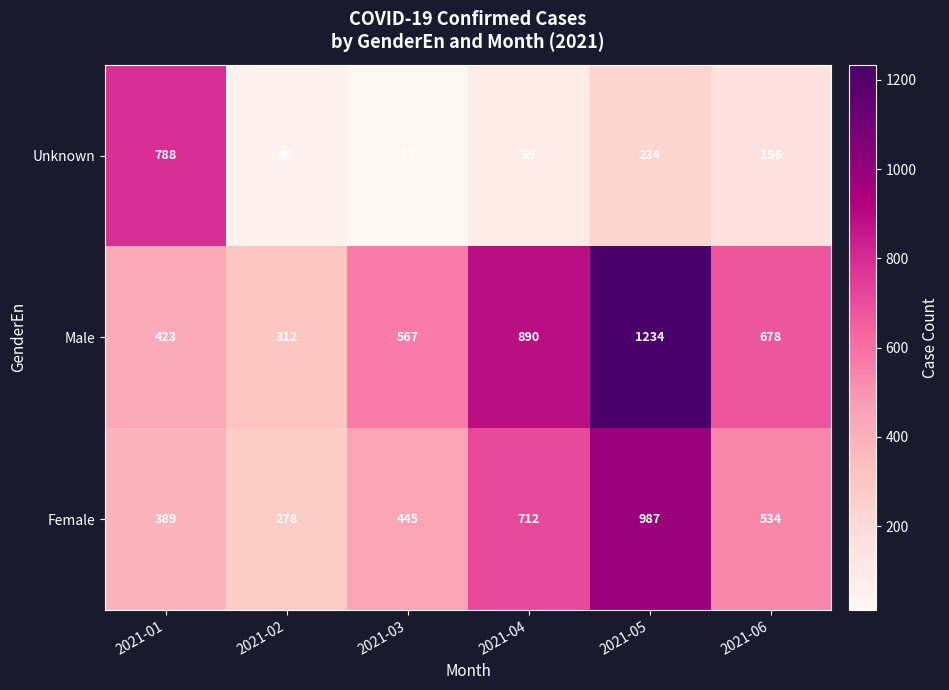

What is the sum of all Unknown values?

1324